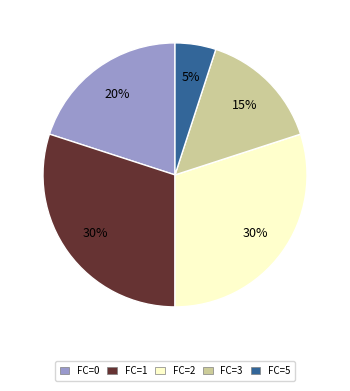

How many slices are in this pie chart?

5